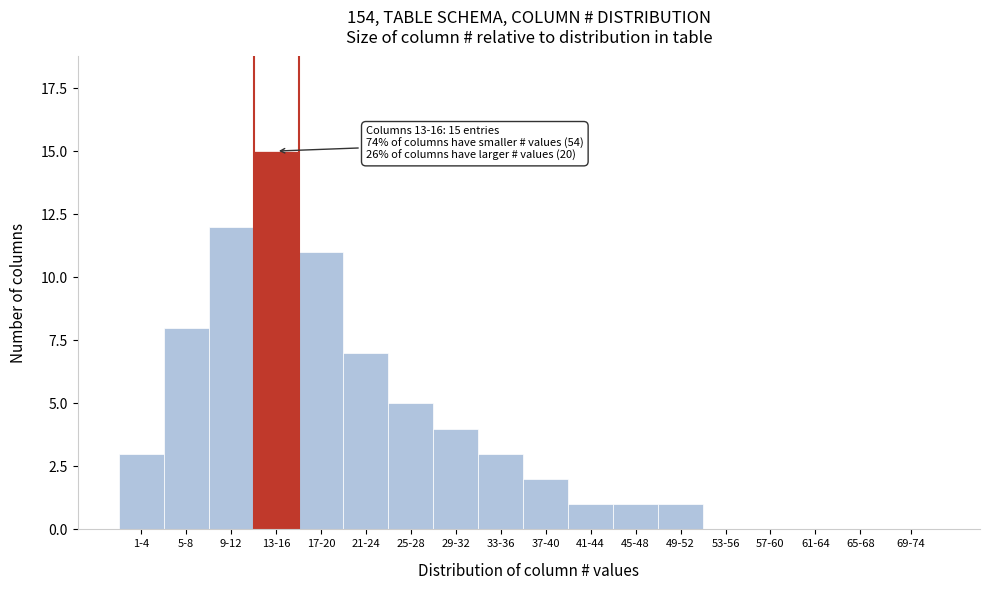

Reading left to right, list all the values displayed in this chart.

1-4=3	5-8=8	9-12=12	13-16=15	17-20=11	21-24=7	25-28=5	29-32=4	33-36=3	37-40=2	41-44=1	45-48=1	49-52=1	53-56=0	57-60=0	61-64=0	65-68=0	69-74=0